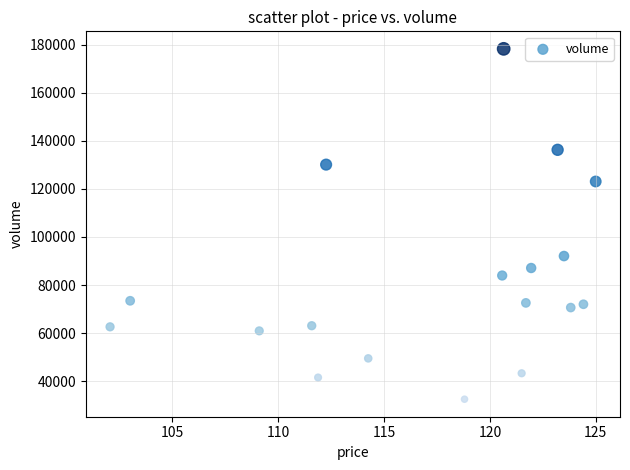

What is the range of Y values (max minus min)?

145636